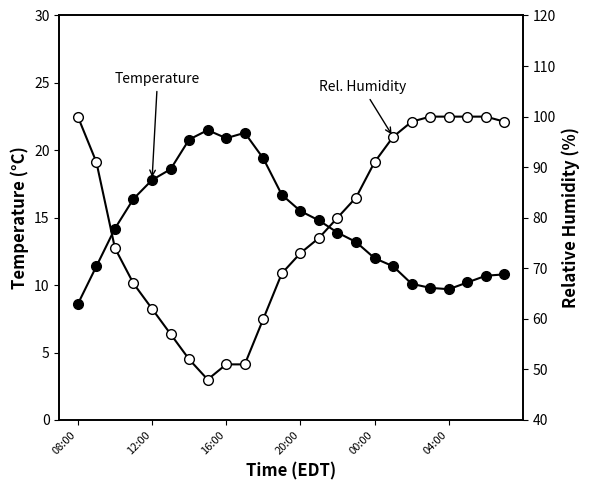

True or false: Temperature and Relative Humidity cross at least once.

False